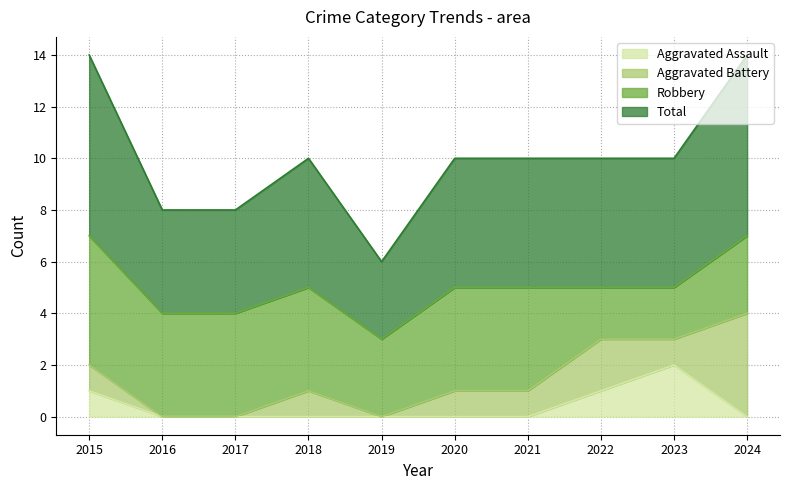

List the labels in order of Aggravated Assault value, largest first.

2023, 2015, 2022, 2016, 2017, 2018, 2019, 2020, 2021, 2024